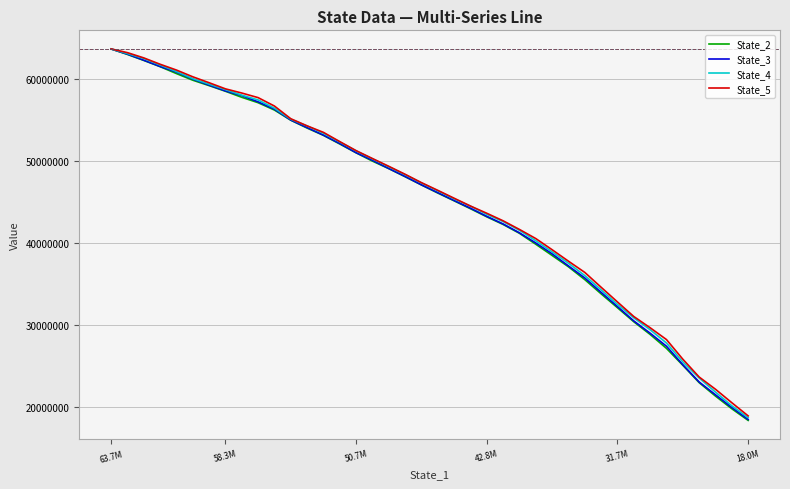

What is the minimum value shown in the chart?

18315821.8